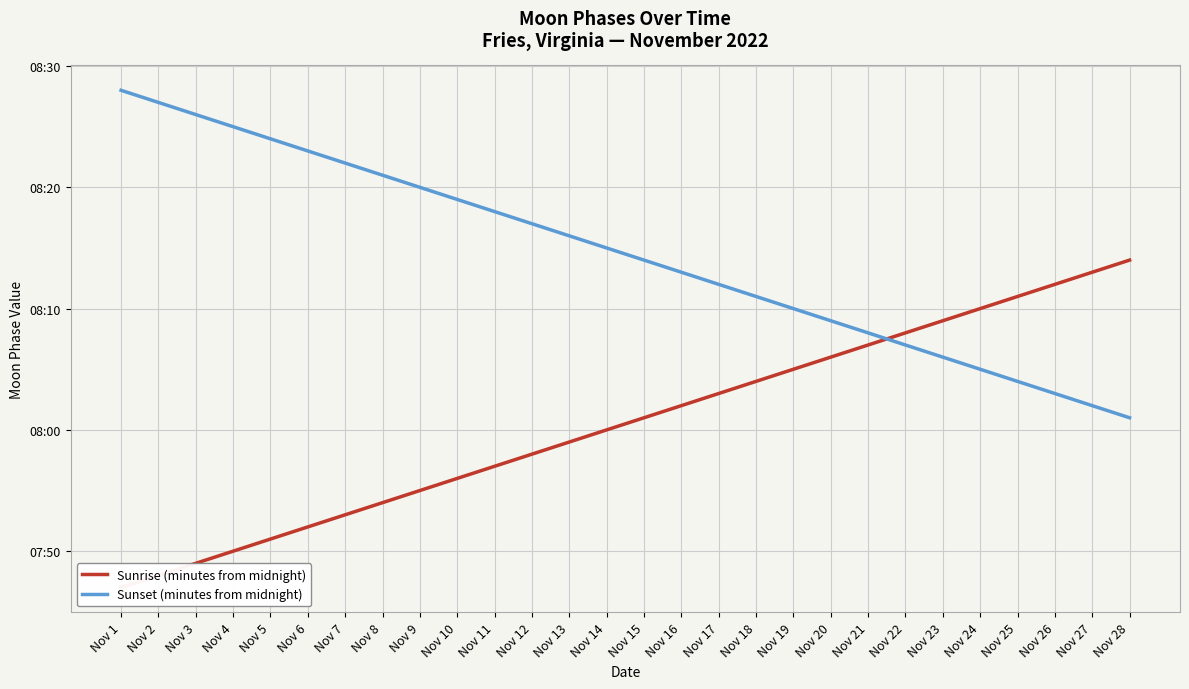

Reading left to right, transcribe all the data shown in this chart.

Sunrise (minutes from midnight): Nov 1=467	Nov 2=468	Nov 3=469	Nov 4=470	Nov 5=471	Nov 6=472	Nov 7=473	Nov 8=474	Nov 9=475	Nov 10=476	Nov 11=477	Nov 12=478	Nov 13=479	Nov 14=480	Nov 15=481	Nov 16=482	Nov 17=483	Nov 18=484	Nov 19=485	Nov 20=486	Nov 21=487	Nov 22=488	Nov 23=489	Nov 24=490	Nov 25=491	Nov 26=492	Nov 27=493	Nov 28=494
Sunset (minutes from midnight): Nov 1=508	Nov 2=507	Nov 3=506	Nov 4=505	Nov 5=504	Nov 6=503	Nov 7=502	Nov 8=501	Nov 9=500	Nov 10=499	Nov 11=498	Nov 12=497	Nov 13=496	Nov 14=495	Nov 15=494	Nov 16=493	Nov 17=492	Nov 18=491	Nov 19=490	Nov 20=489	Nov 21=488	Nov 22=487	Nov 23=486	Nov 24=485	Nov 25=484	Nov 26=483	Nov 27=482	Nov 28=481